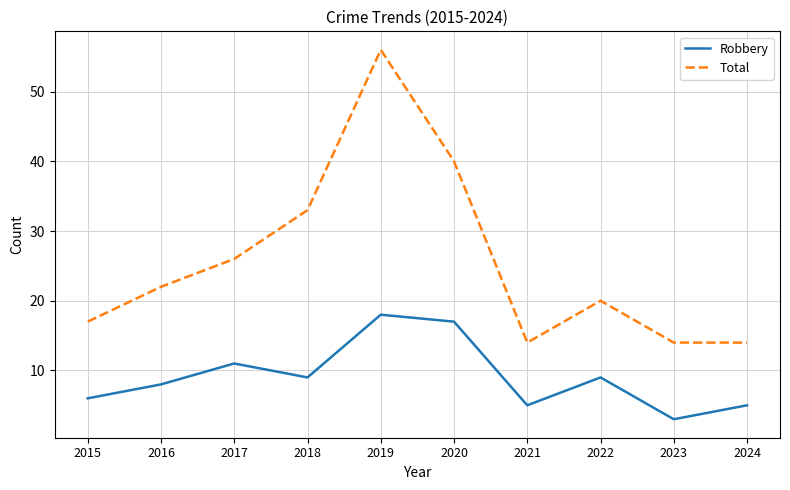

Is it true that Robbery equals 17 at 2020?

True